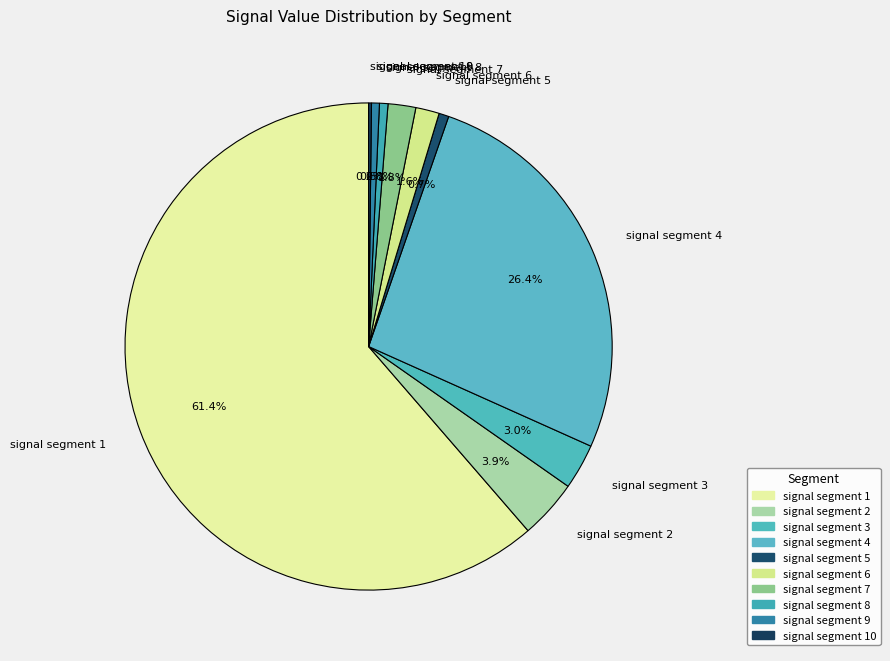

Is there any slice that represents more than half of the pie?

Yes